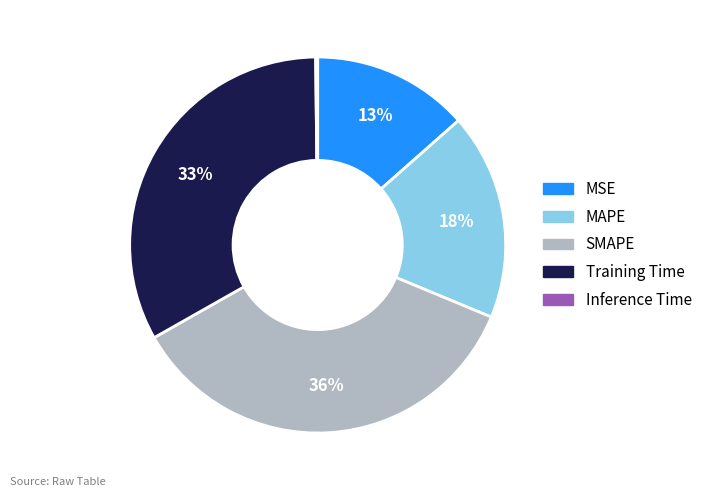

To the nearest percent, what is the difference between the Training Time and MAPE slice percentages?

15%